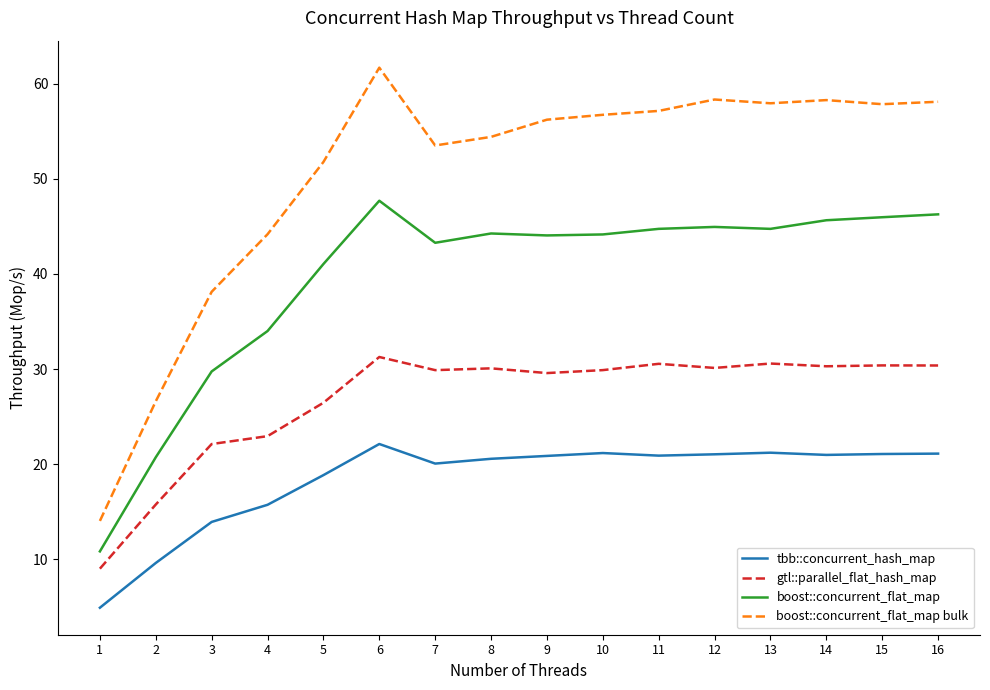

True or false: boost::concurrent_flat_map bulk and gtl::parallel_flat_hash_map intersect in this chart.

False